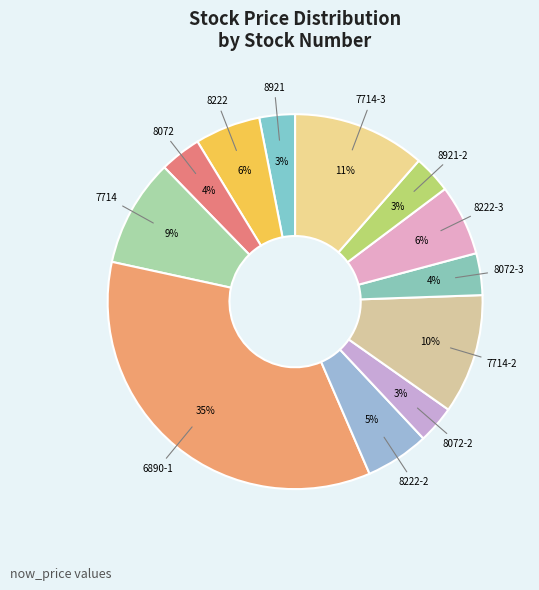

How many segments does this pie chart have?

12